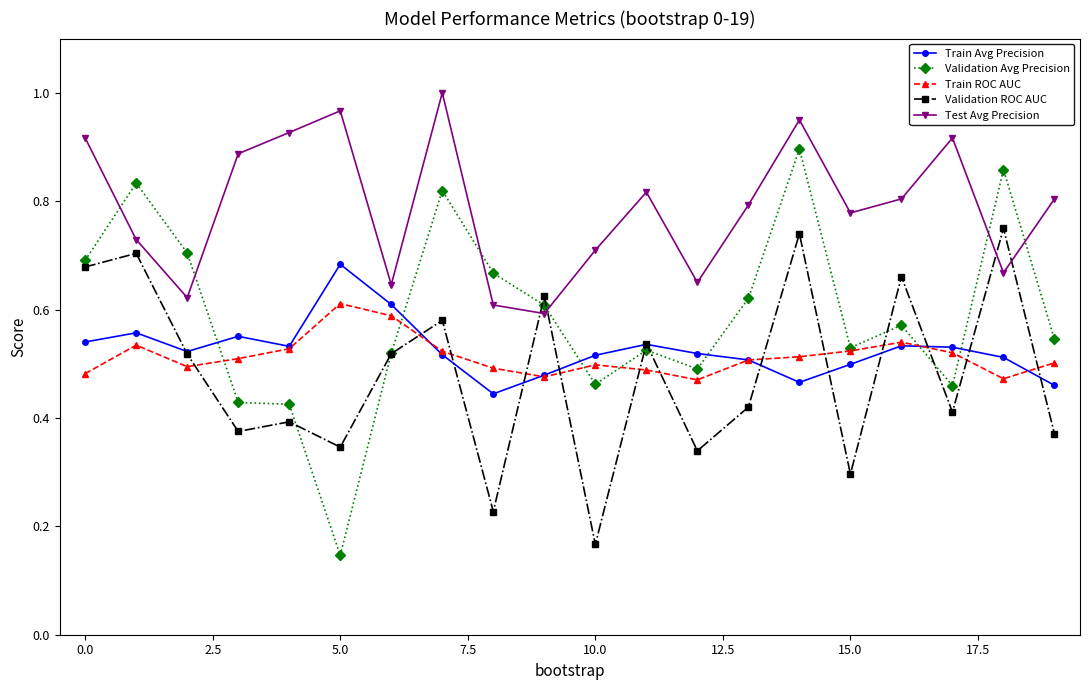

Which series has the largest range (max minus min)?

Validation Avg Precision